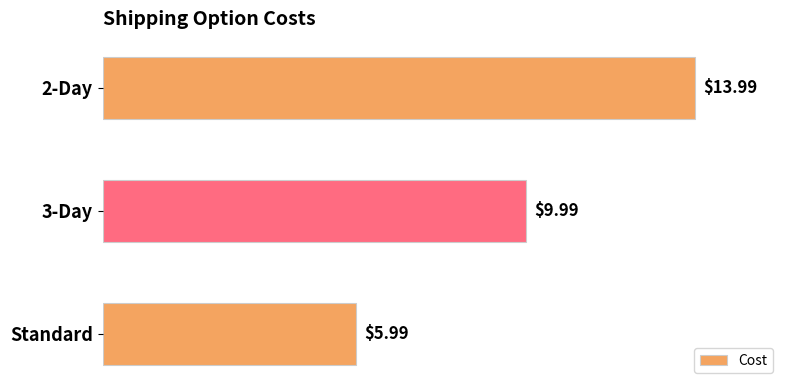

List the labels in order of value, smallest first.

Standard, 3-Day, 2-Day